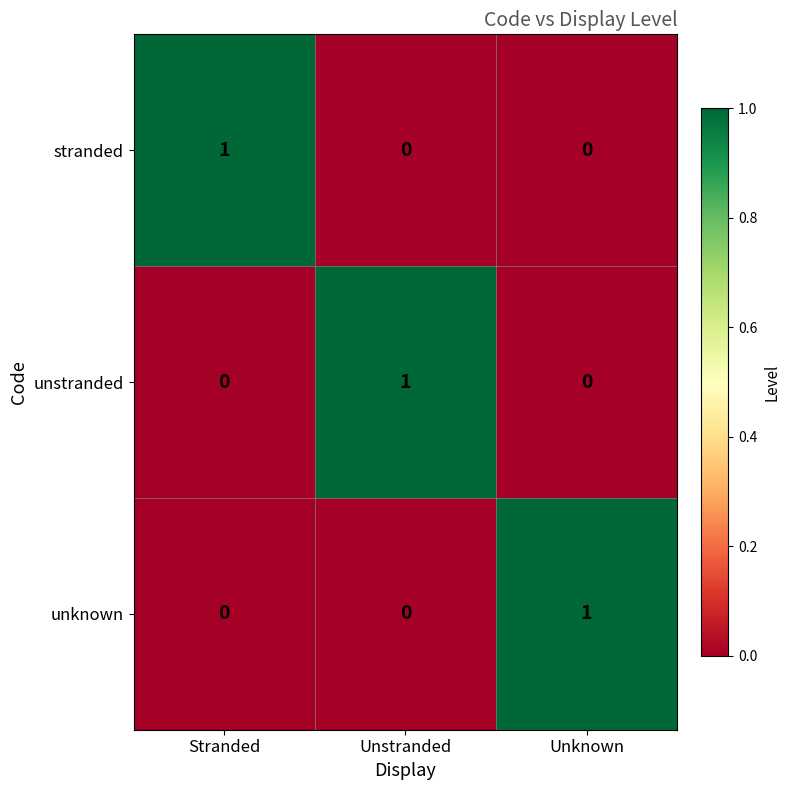

At how many categories does at least one series exceed 0?

3